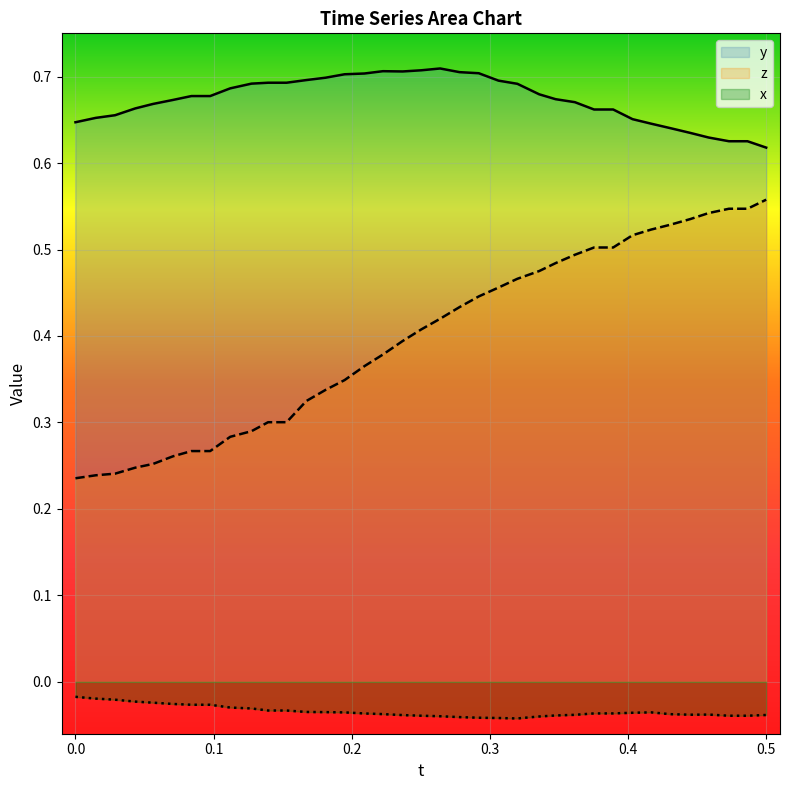

What is the sum of all y values?

24.9